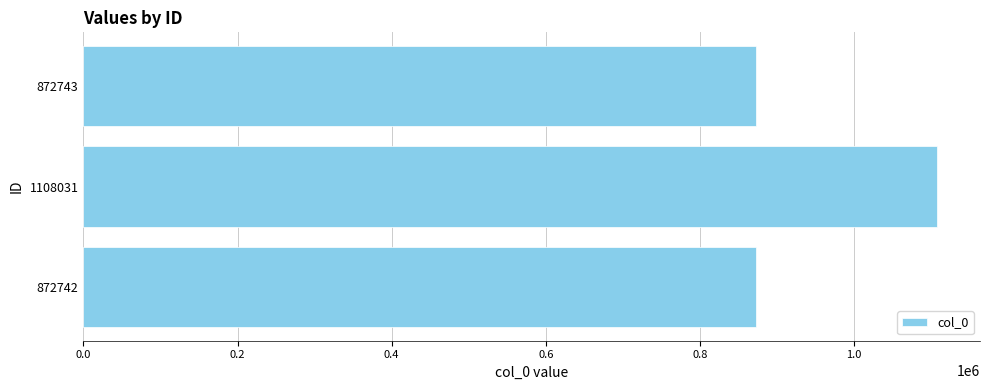

Which category has the highest value across all series?

1108031